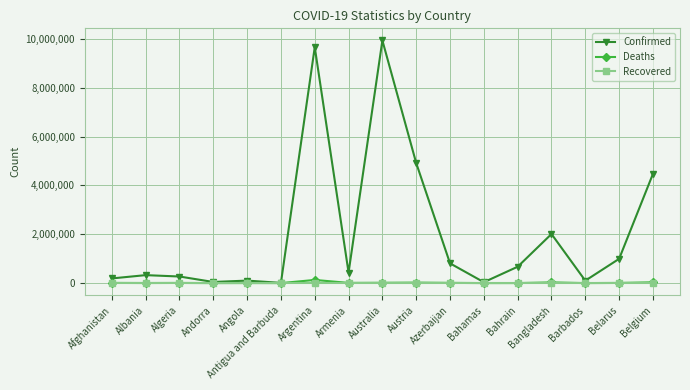

What is the difference between the highest and lowest values at Belarus?

994037